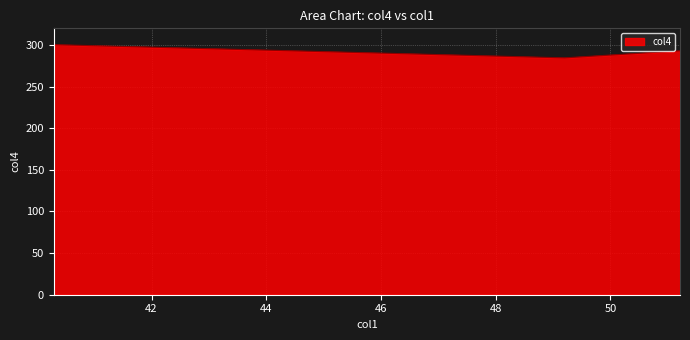

What is the difference between the second highest and minimum values?

8.5